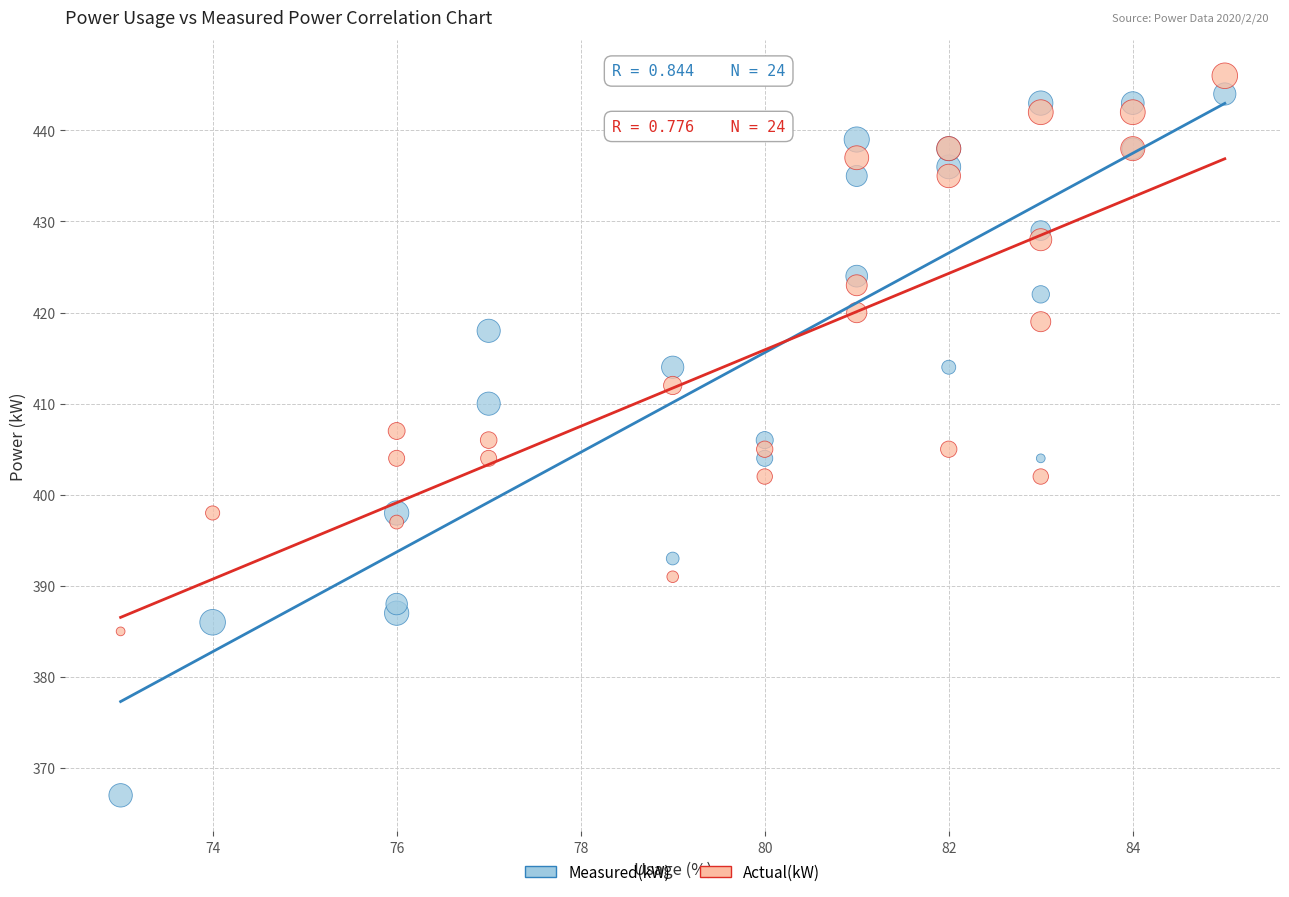

Which series contains the lowest Y value?

Measured(kW)